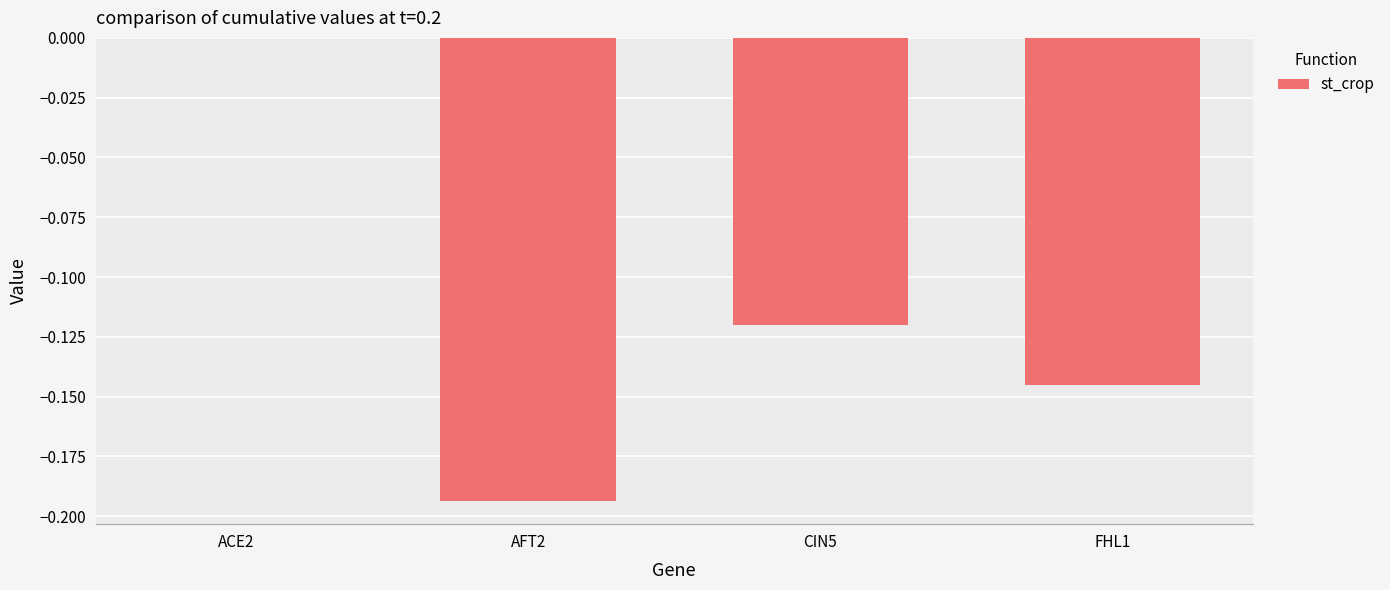

Is it true that the value at CIN5 is -0.2?

False